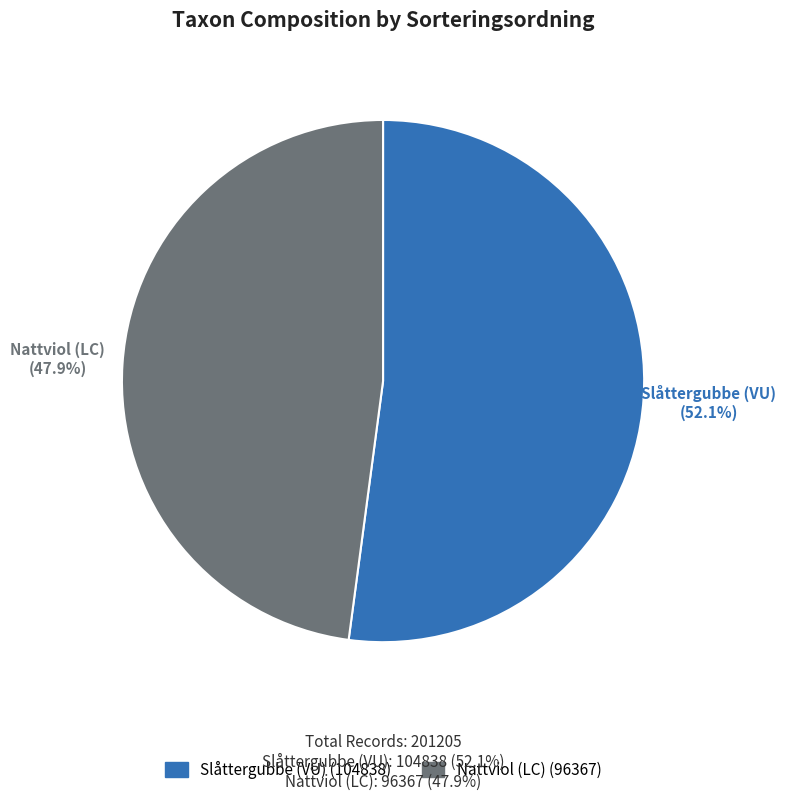

Do Nattviol (LC) and Slåttergubbe (VU) together represent more than half of the pie?

Yes